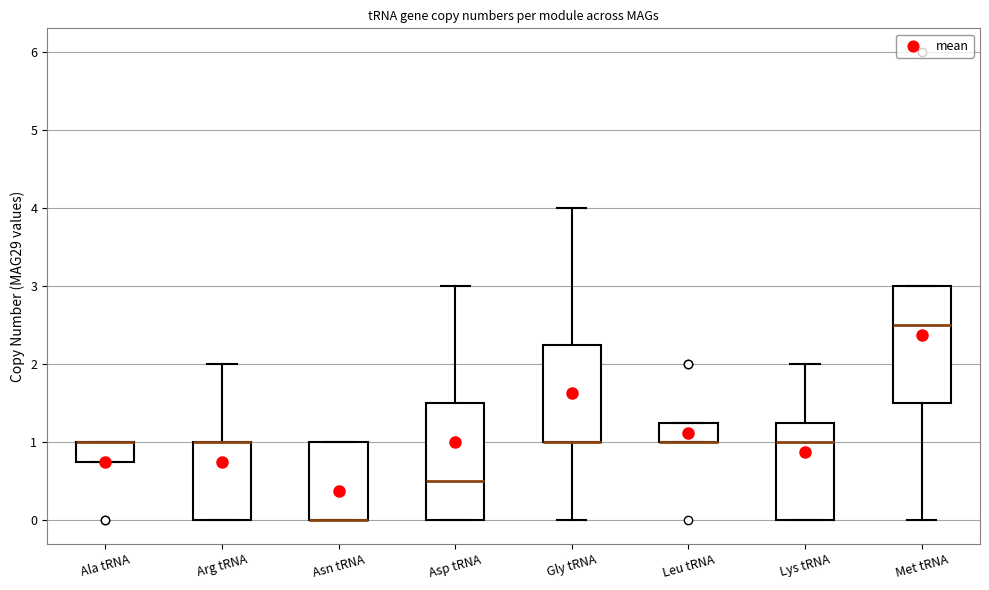

Reading left to right, transcribe this box plot: for each box, give where its median line is, the range the box spans, and where its two whiskers end, as read against the y-axis. The values are not printed on the chart, so give them approximately, as read against the axis.

Ala tRNA: median 1.0 (drawn on the box's upper edge), box 0.8 to 1.0, whiskers 0.8 to 1.0
Arg tRNA: median 1.0 (drawn on the box's upper edge), box 0.0 to 1.0, whiskers 0.0 to 2.0
Asn tRNA: median 0.0 (drawn on the box's lower edge), box 0.0 to 1.0, whiskers 0.0 to 1.0
Asp tRNA: median 0.5, box 0.0 to 1.5, whiskers 0.0 to 3.0
Gly tRNA: median 1.0 (drawn on the box's lower edge), box 1.0 to 2.3, whiskers 0.0 to 4.0
Leu tRNA: median 1.0 (drawn on the box's lower edge), box 1.0 to 1.3, whiskers 1.0 to 1.3
Lys tRNA: median 1.0, box 0.0 to 1.3, whiskers 0.0 to 2.0
Met tRNA: median 2.5, box 1.5 to 3.0, whiskers 0.0 to 3.0